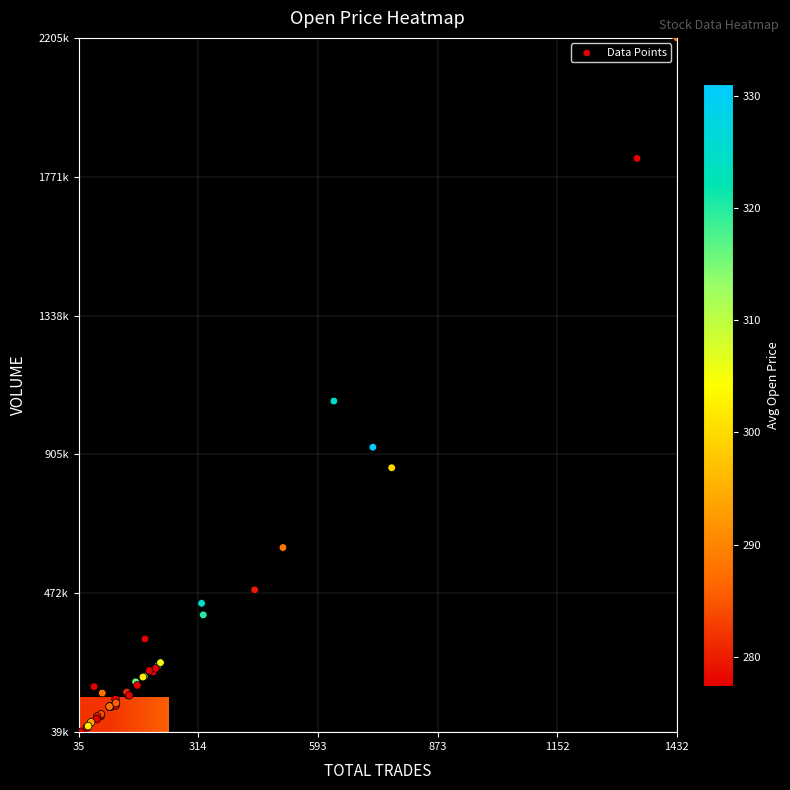

The Open series shows 428.6 at 15. True or false?

False